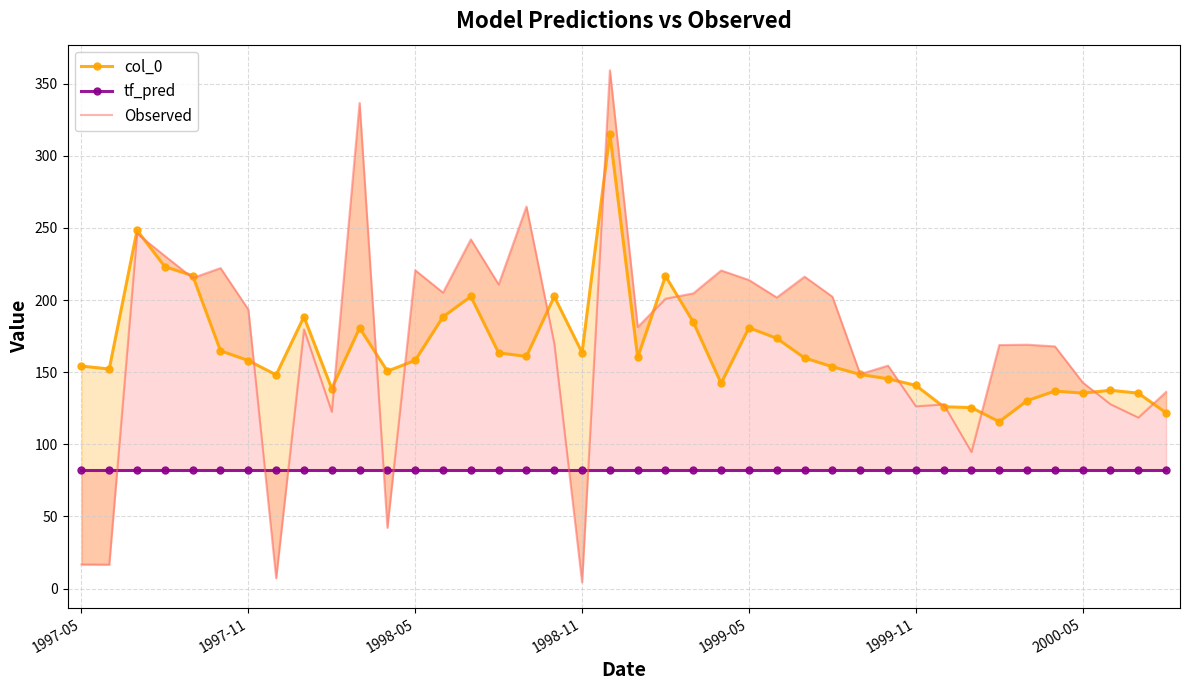

Which series changed the most between 13 and 34?

col_0